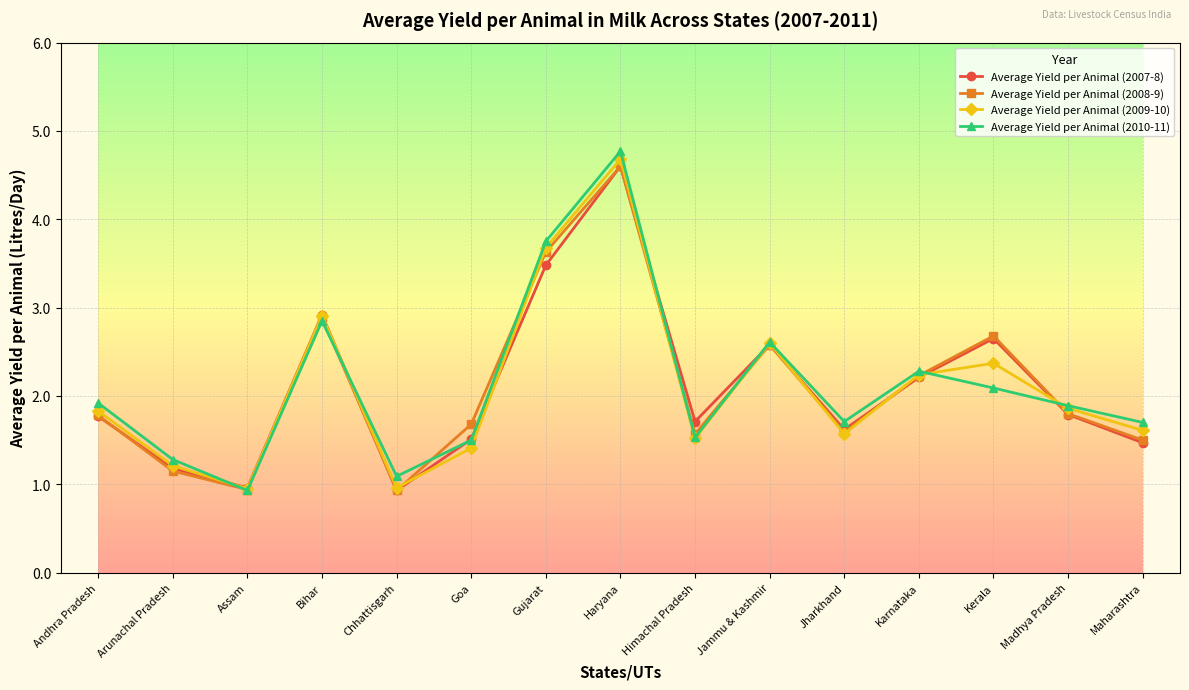

Where does the Average Yield per Animal (2007-8) series first go above 1?

Andhra Pradesh